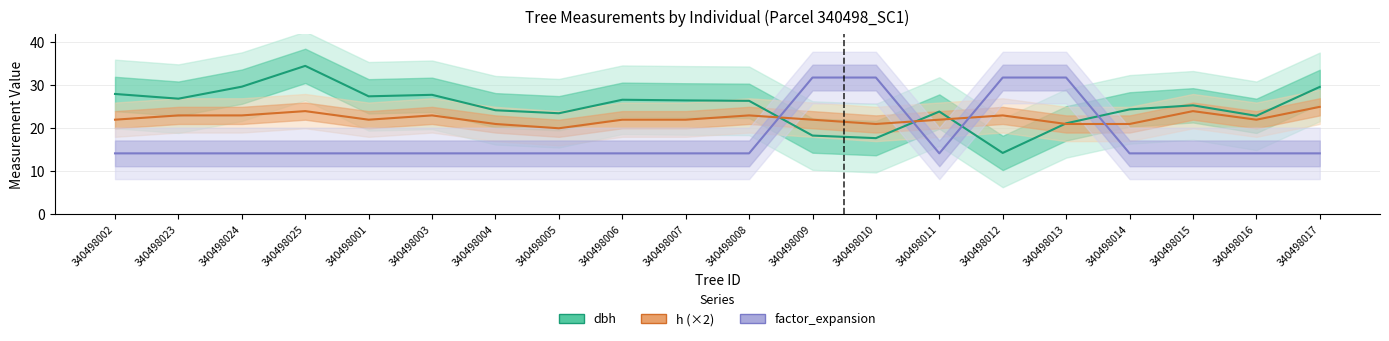

At which label does h (×2) first exceed 22?

340498023